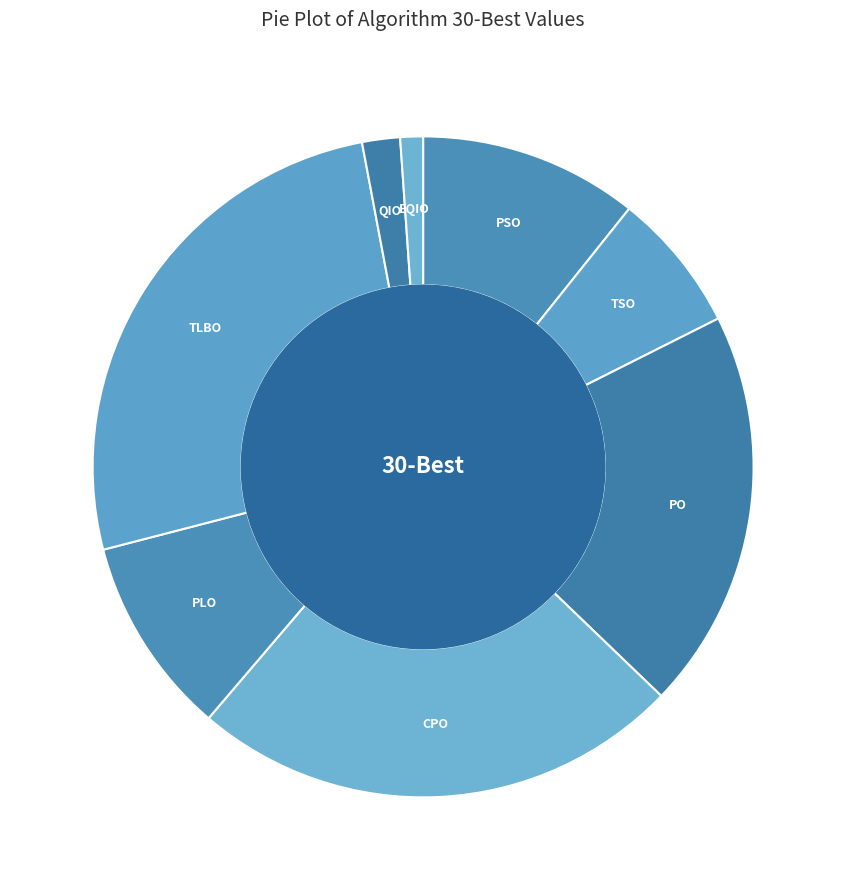

The EQIO slice represents 1% of the pie. True or false?

True